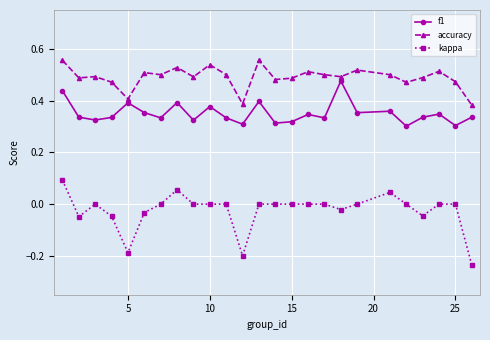

What is the sum of all f1 values?

8.8